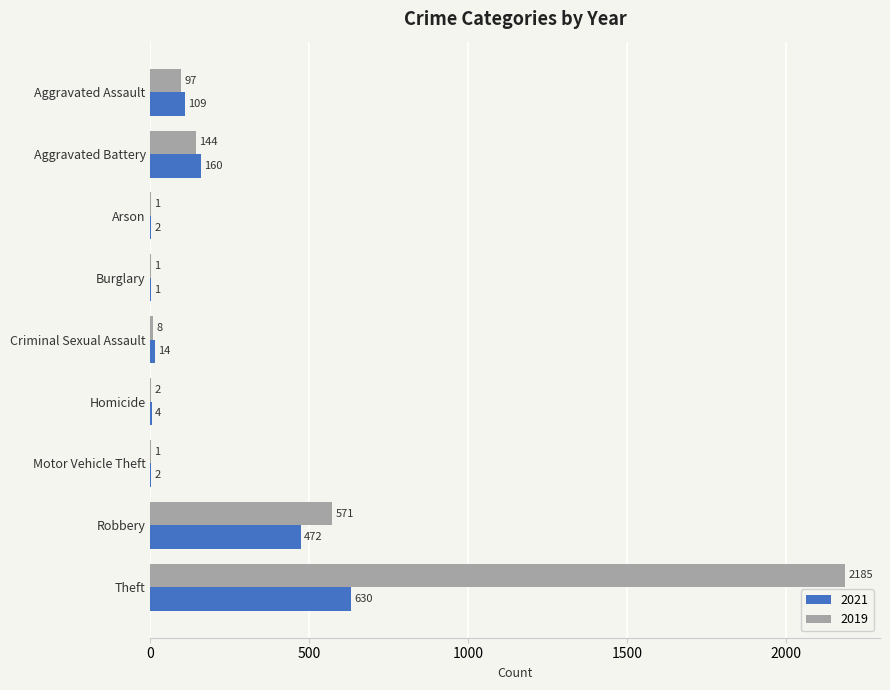

Where is 2021 nearest to the value 315?

Aggravated Battery